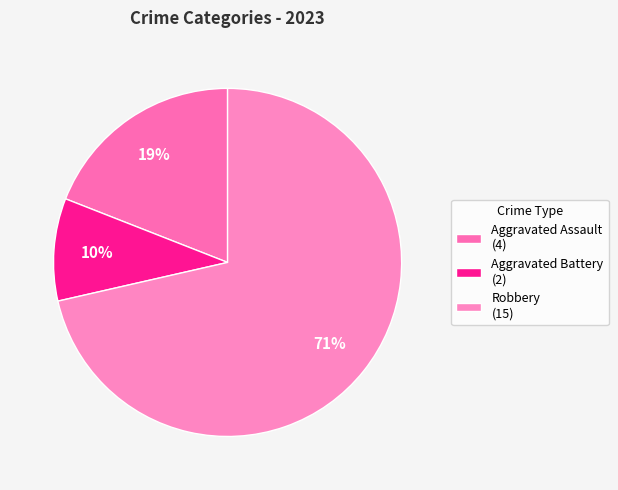

Is there any slice that represents more than half of the pie?

Yes